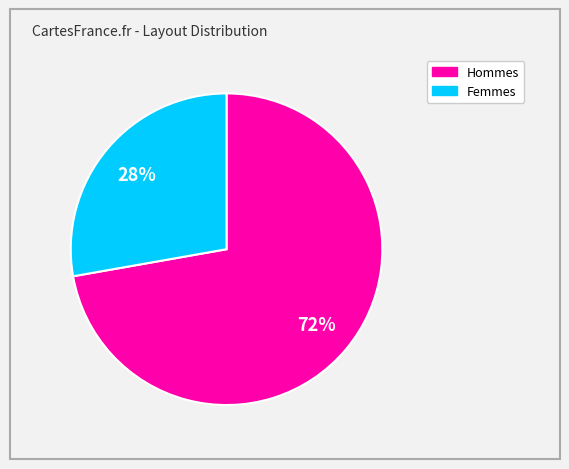

To the nearest percent, what is the difference between the largest and smallest slice percentages?

44%